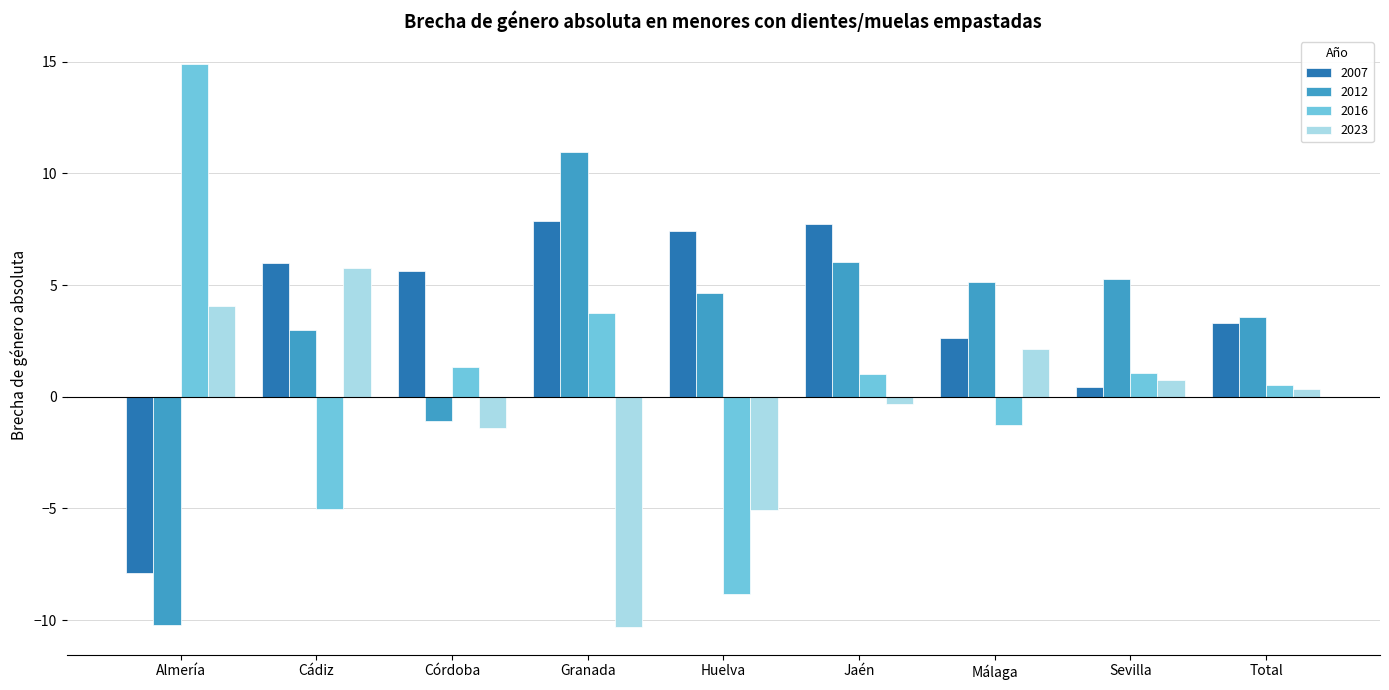

List the series in order of their overall mean, lowest first.

2023, 2016, 2012, 2007